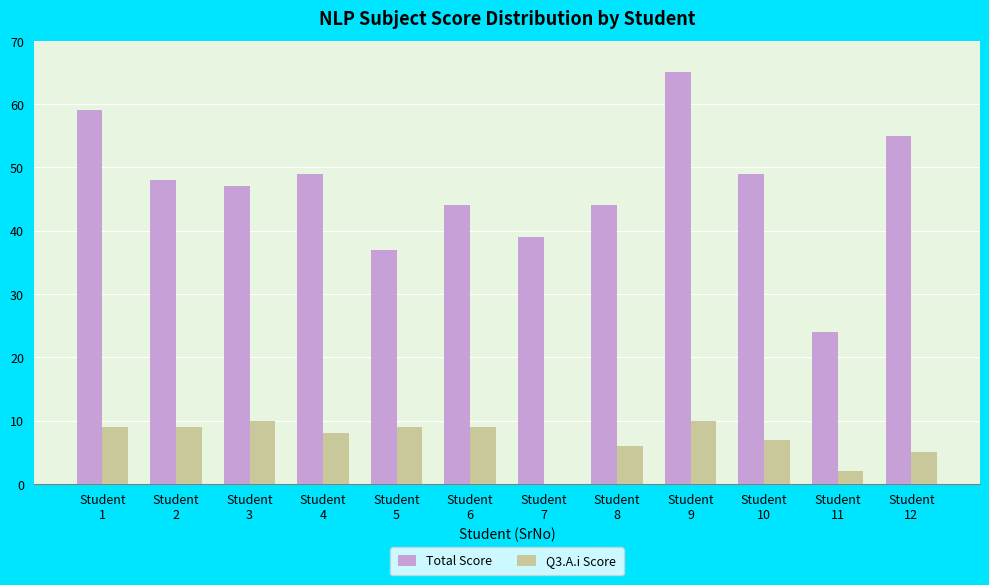

What is the maximum value shown in the chart?

65